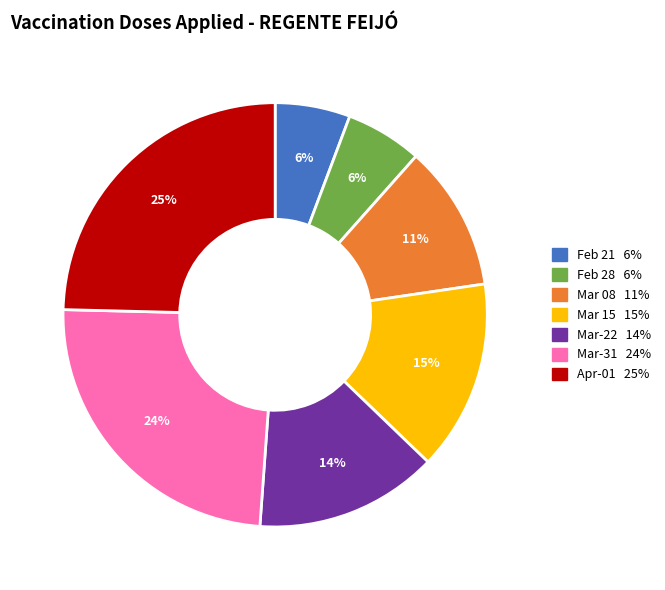

To the nearest percent, what is the average slice percentage?

14%